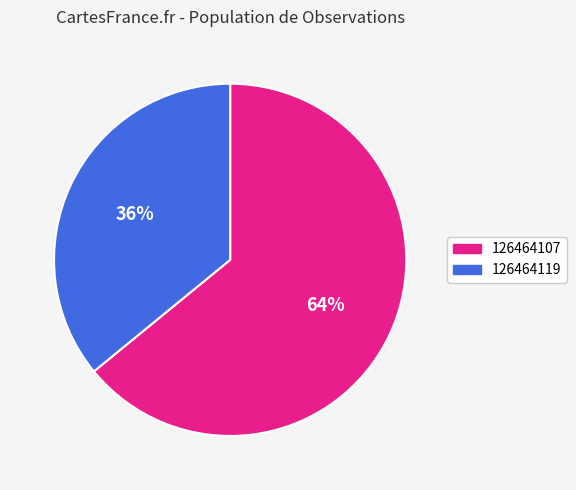

To the nearest percent, what portion does 126464119 represent?

36%